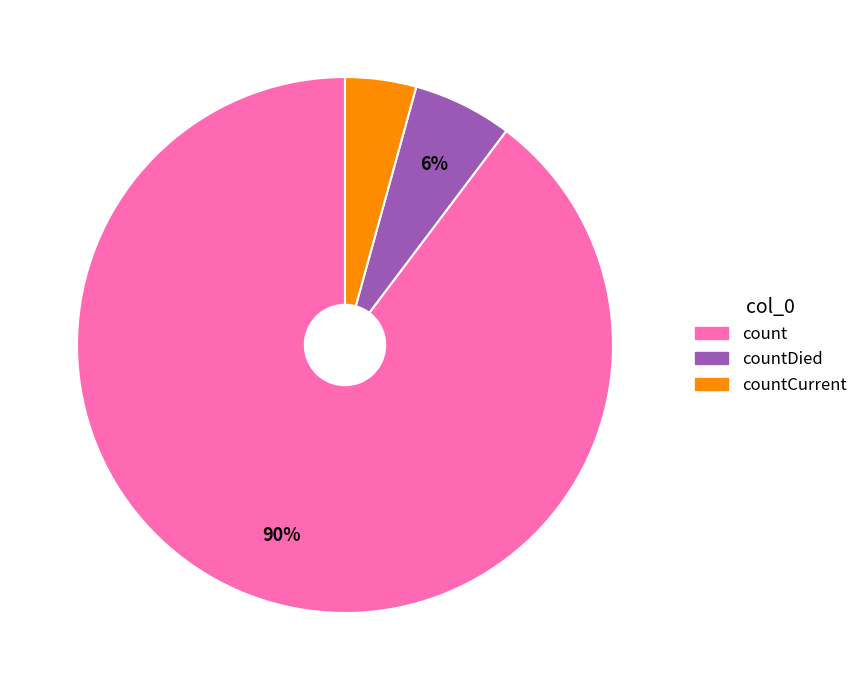

Is there any slice that represents more than half of the pie?

Yes